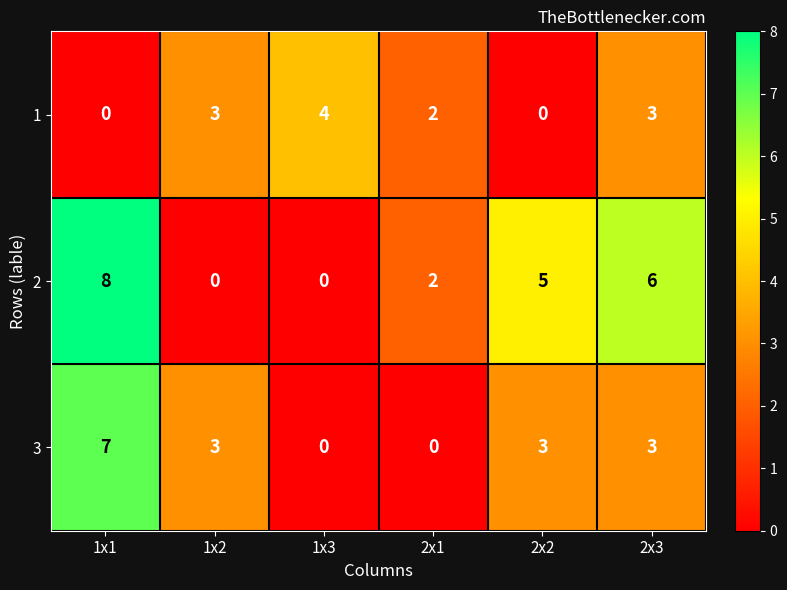

The 3 series shows 3 at 2x2. True or false?

True